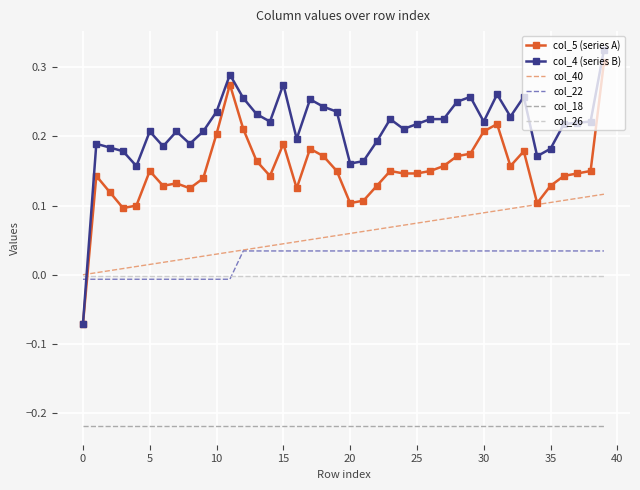

True or false: col_18 and col_4 (series B) cross at least once.

False